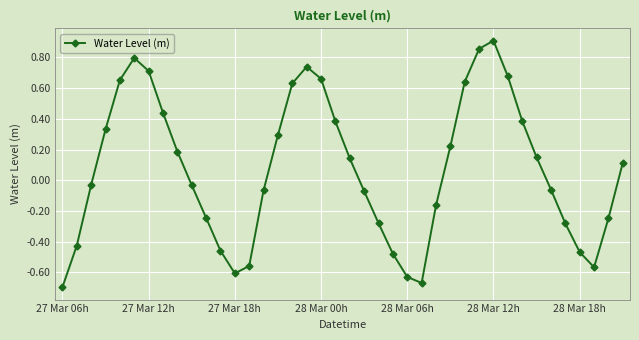

How many values are above zero?

20